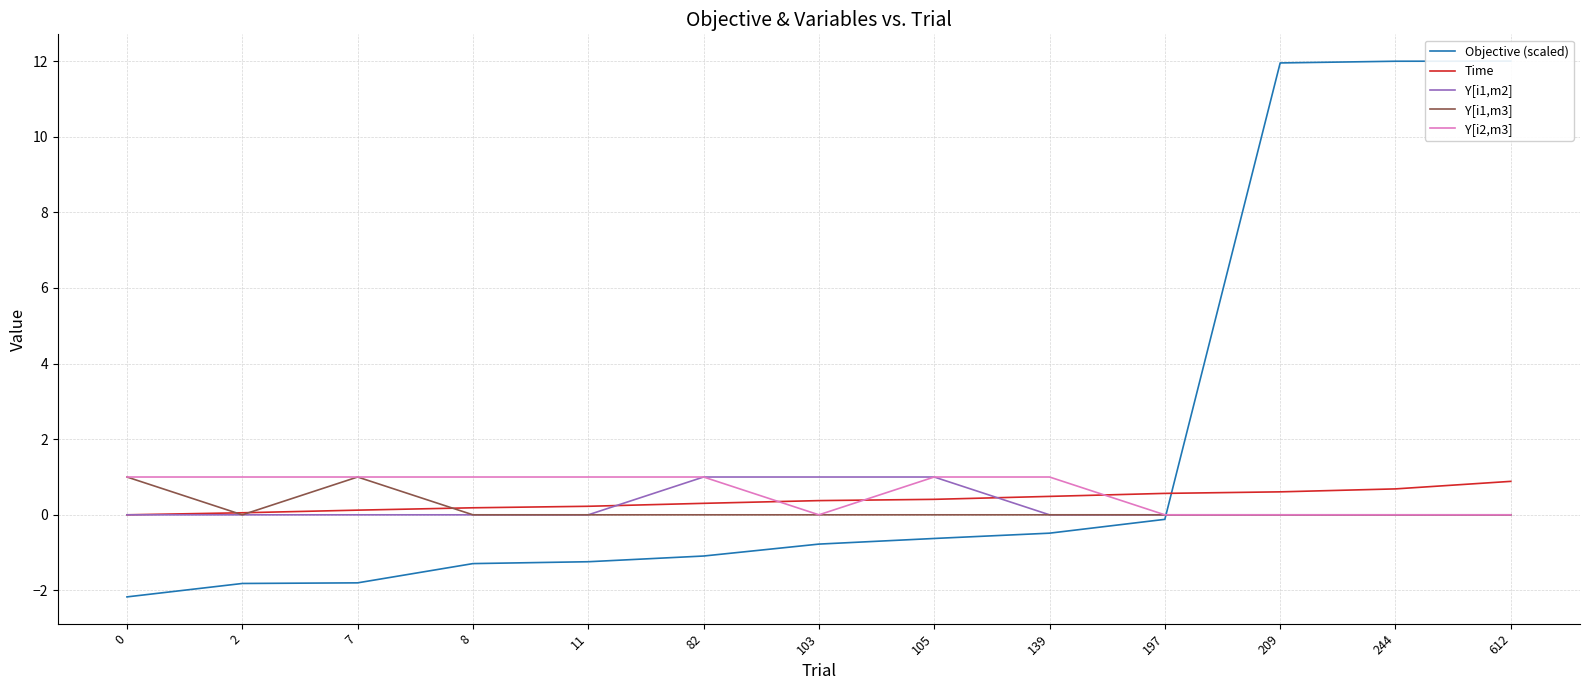

Which series has the largest total across all categories?

Objective (scaled)